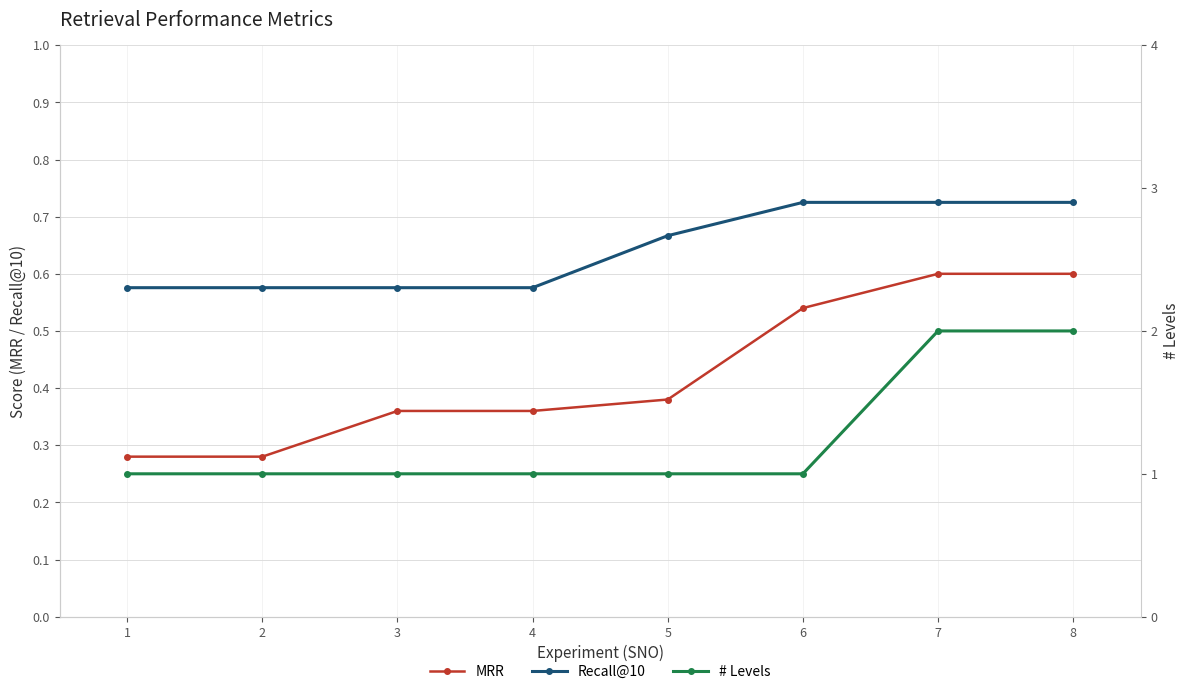

Is it true that Recall@10 equals 1.1 at 6?

False